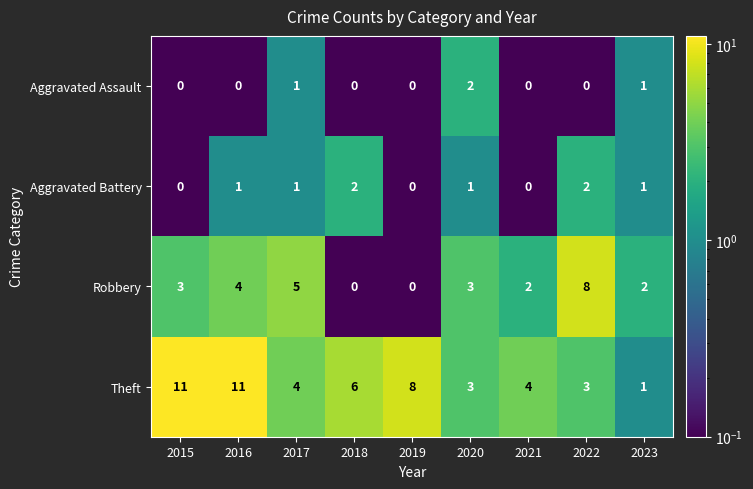

What is the greatest value displayed?

11